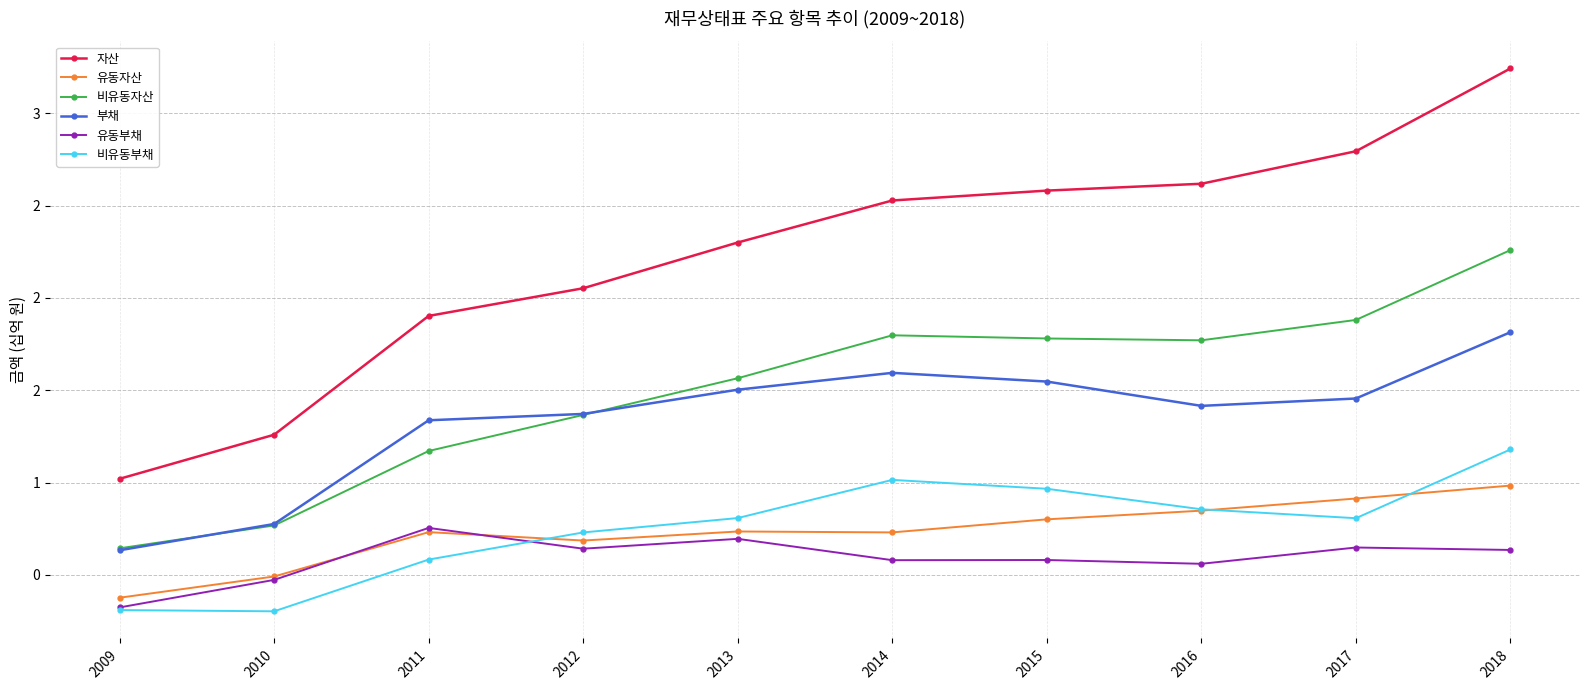

Is the value of 비유동자산 at 2014 greater than the value of 유동부채 at 2017?

Yes